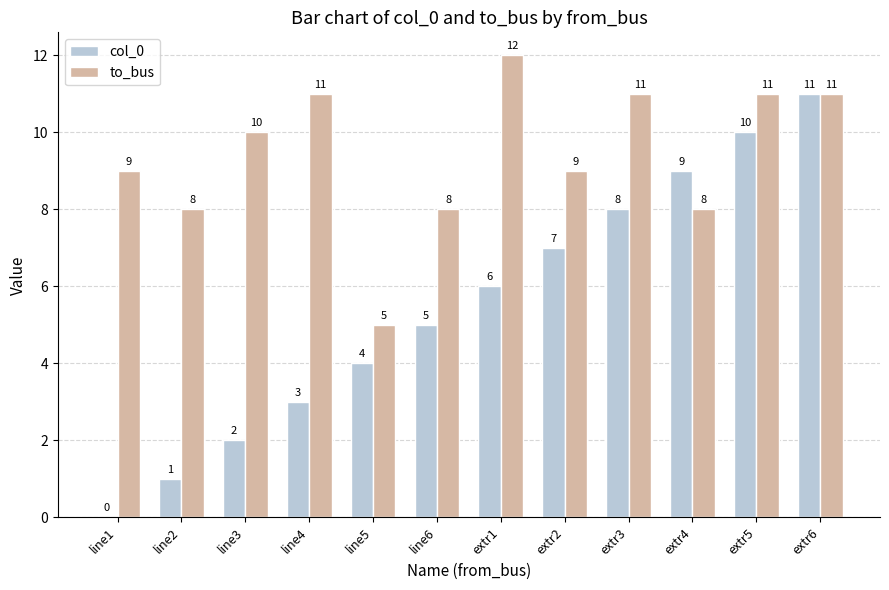

Is the value of col_0 at extr6 greater than the value of to_bus at extr4?

Yes